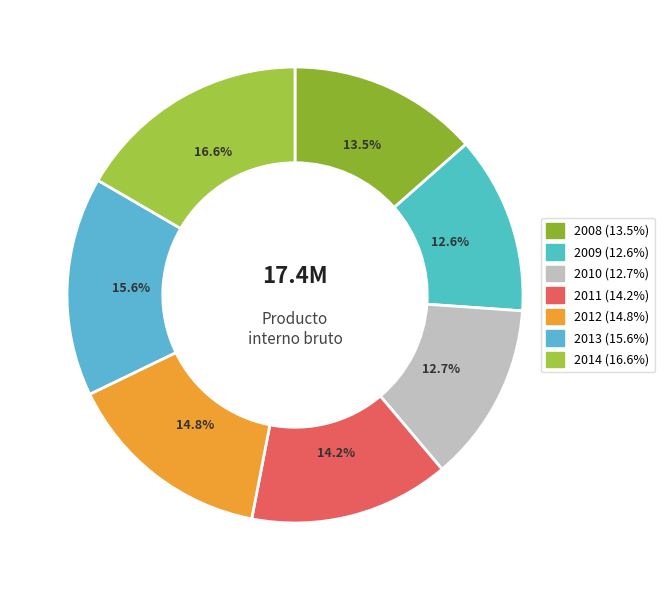

What is the ratio of the value at 2010 to the value at 2011?

0.9